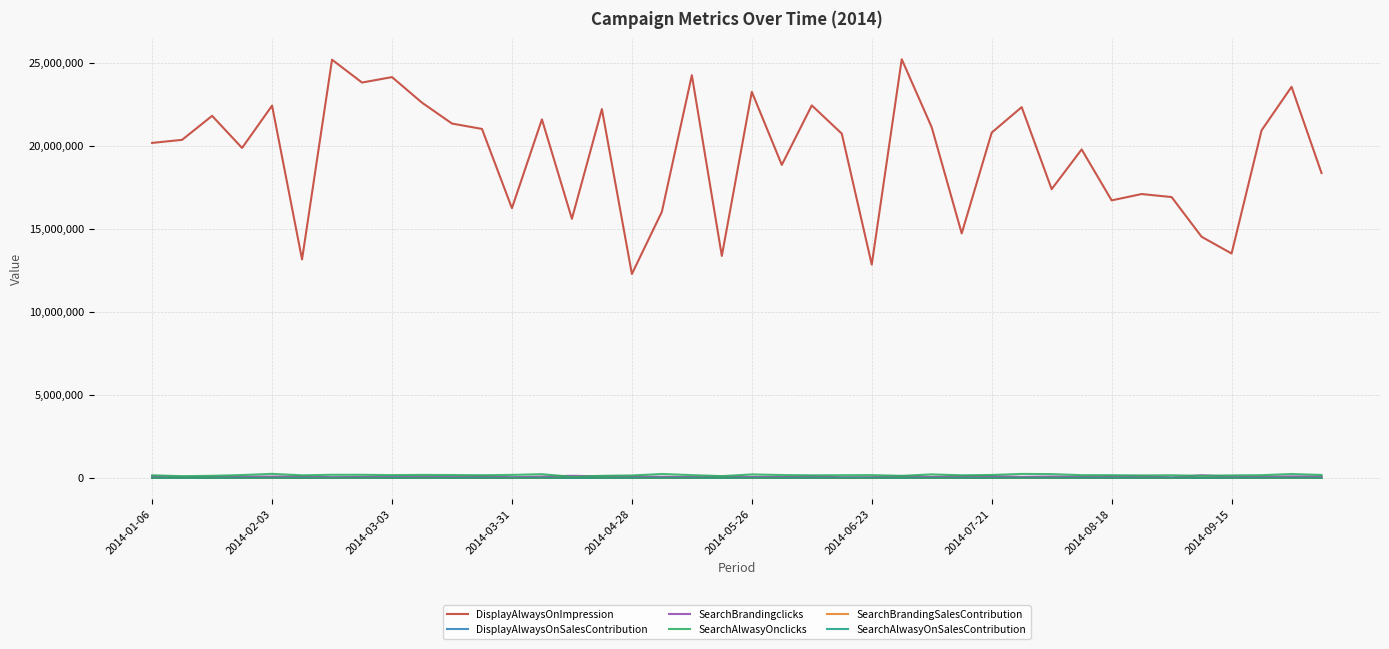

Which series has the largest total across all categories?

DisplayAlwaysOnImpression